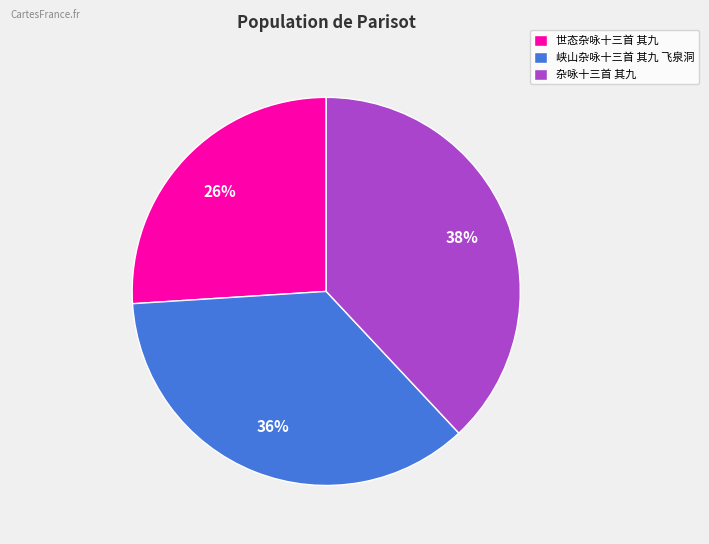

Rank the categories by value from lowest to highest.

世态杂咏十三首 其九, 峡山杂咏十三首 其九 飞泉洞, 杂咏十三首 其九